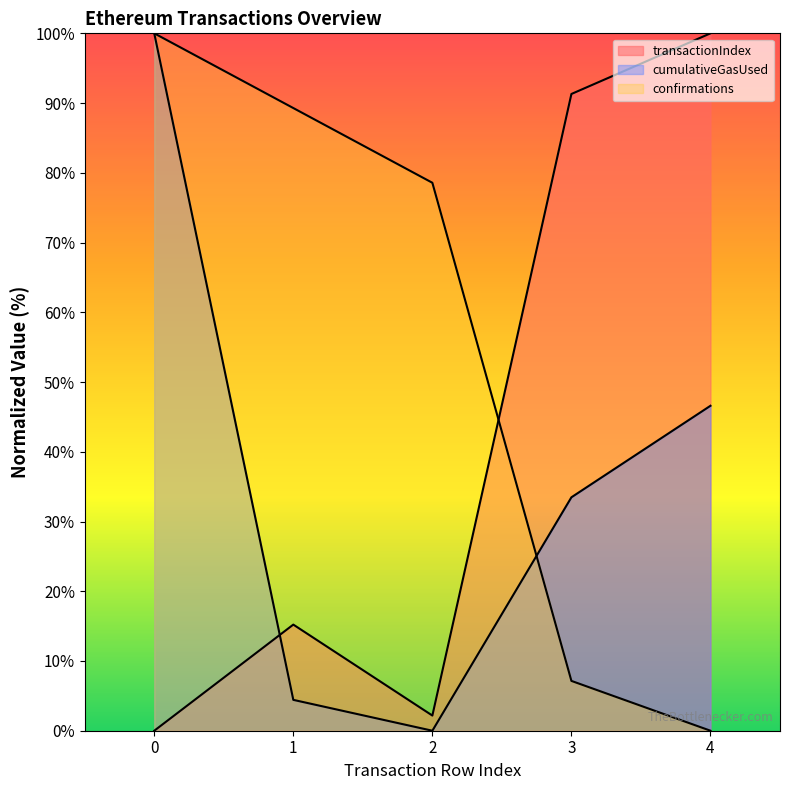

At which label is cumulativeGasUsed closest to 50?

4